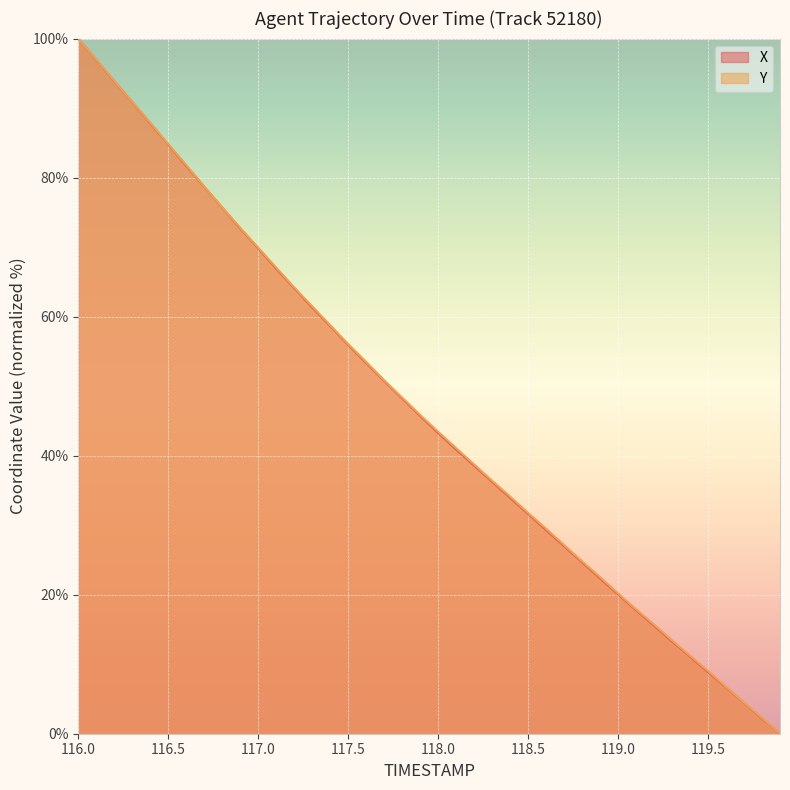

The value of Y at 117.5 is 56.1. True or false?

True